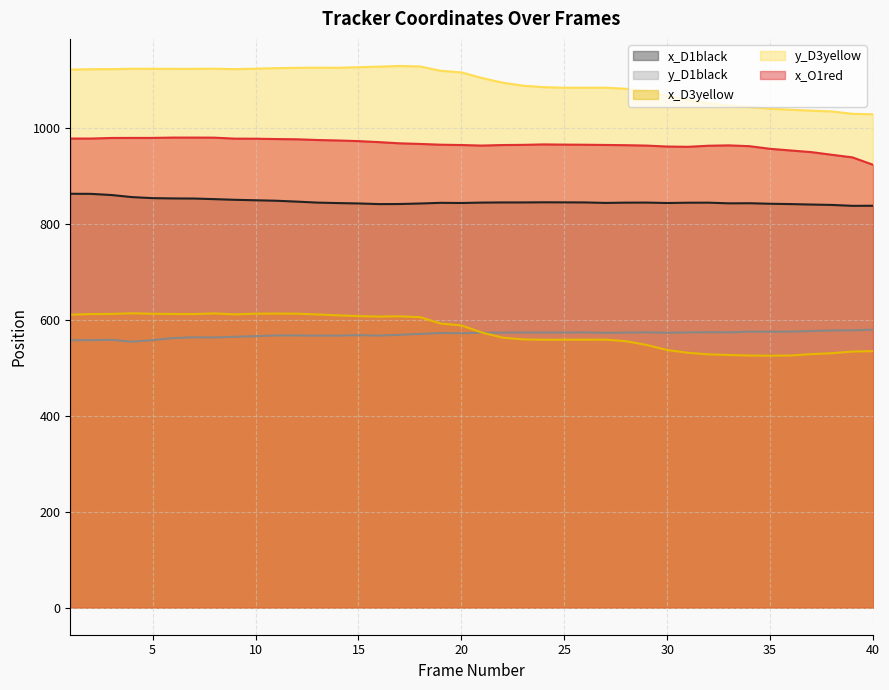

What is the difference between the highest and lowest values at 25?

525.3